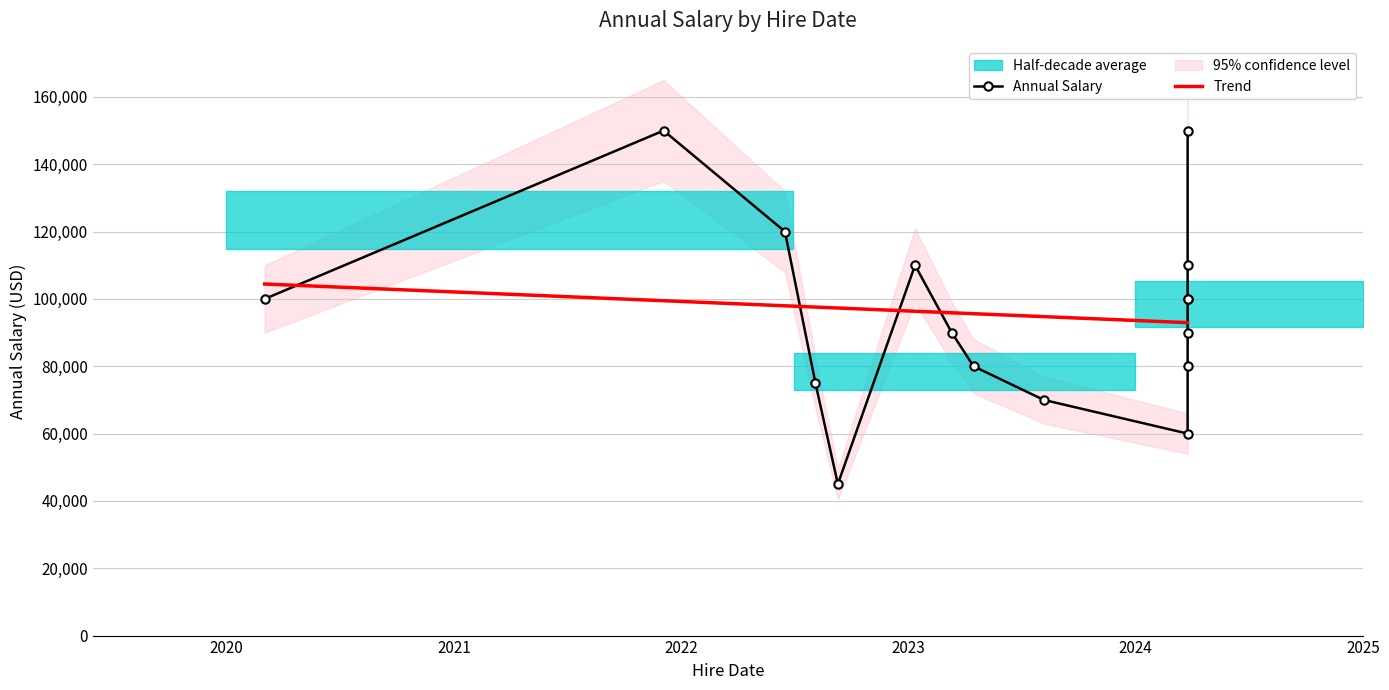

At which label is the value closest to 97500?

2020-03-03